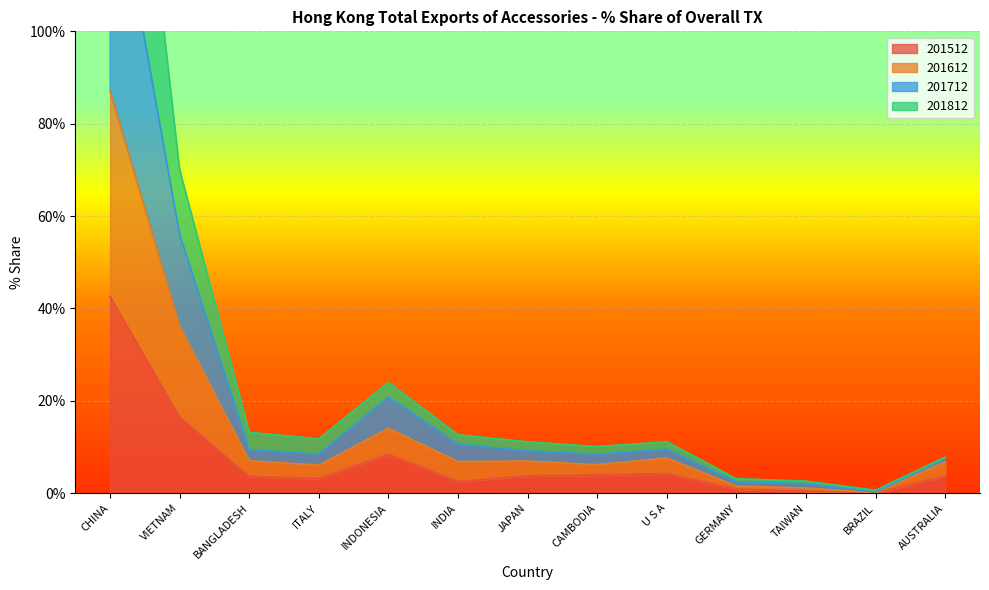

Which series has the widest spread of values?

201812